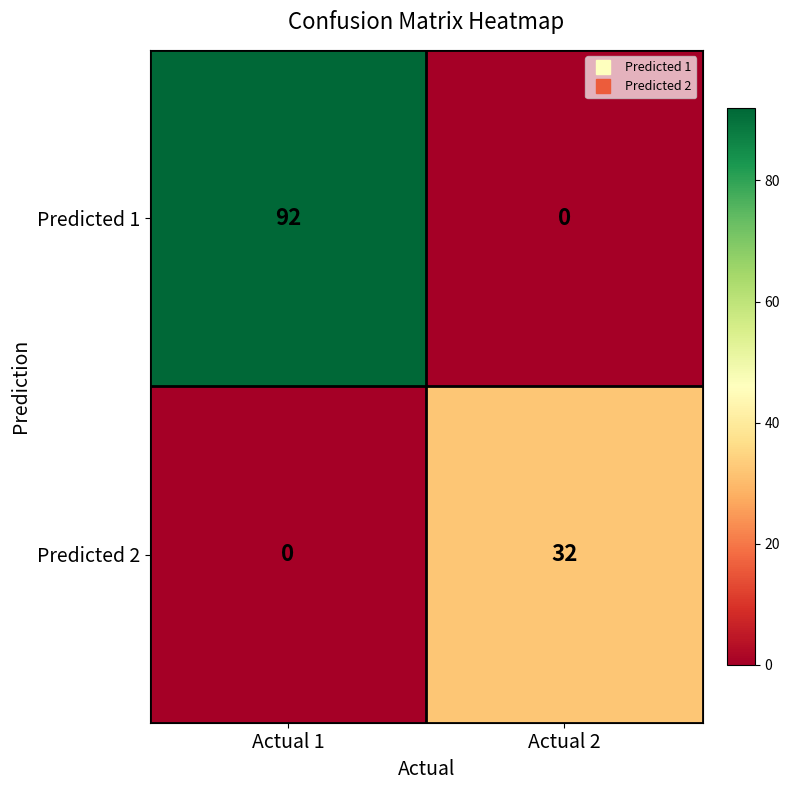

Rank the series by their average value, from highest to lowest.

Predicted 1, Predicted 2